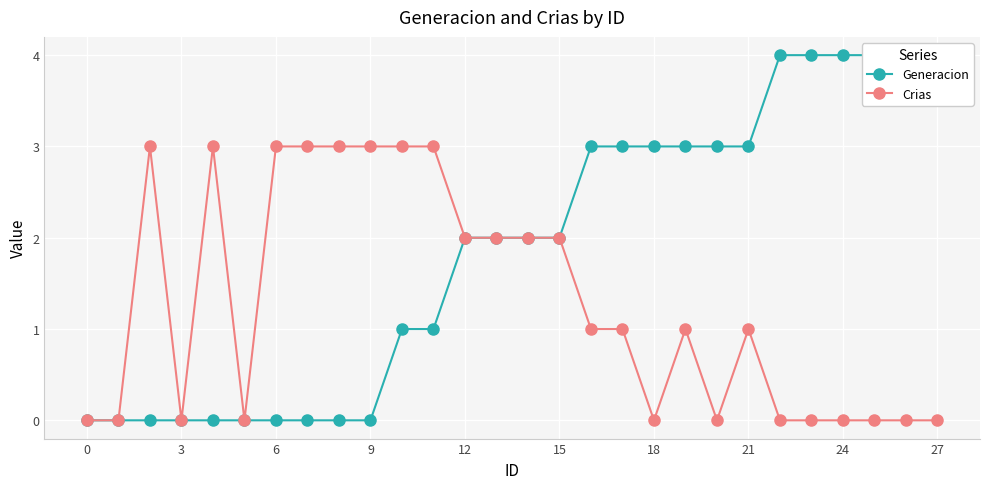

The Generacion series shows 1 at 6. True or false?

False